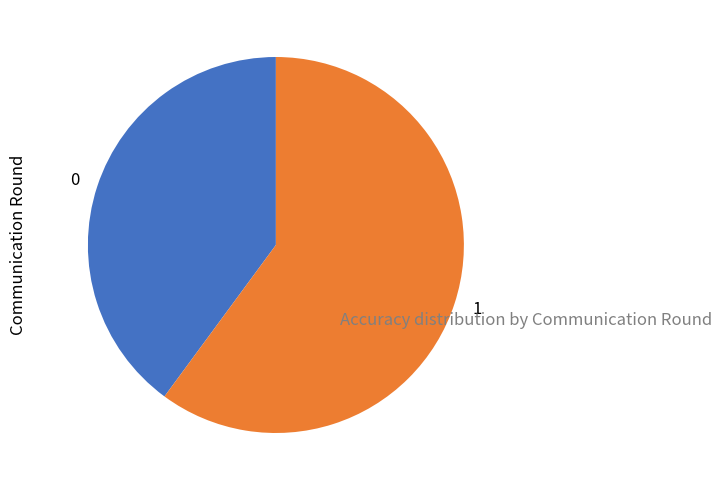

The 1 slice represents 60% of the pie. True or false?

True